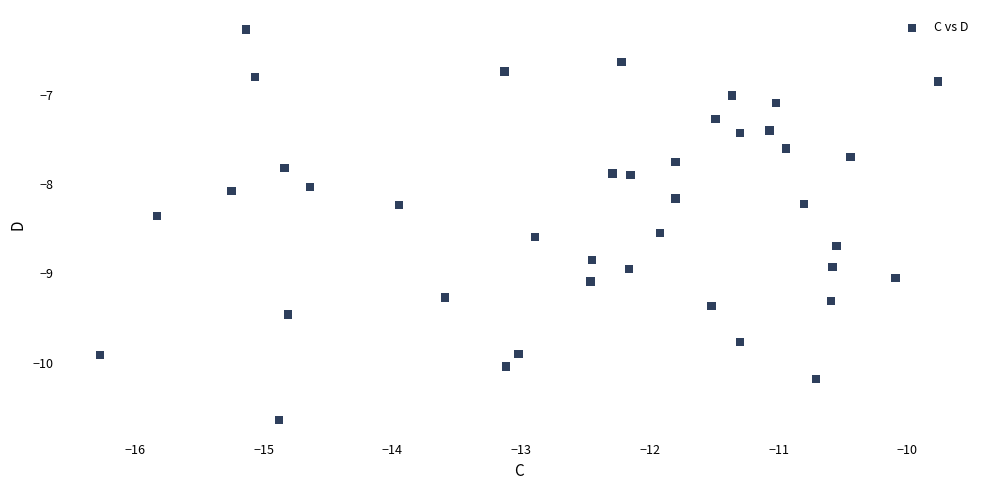

What is the range of X values (max minus min)?

6.5